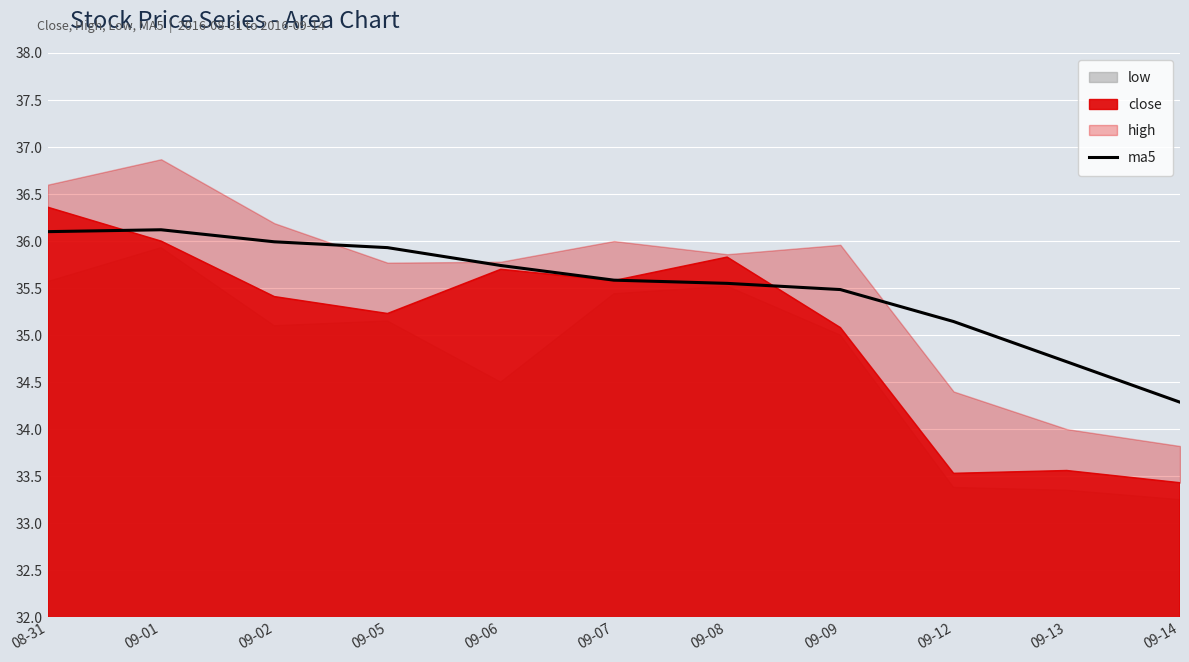

What position from the right is 09-02?

9